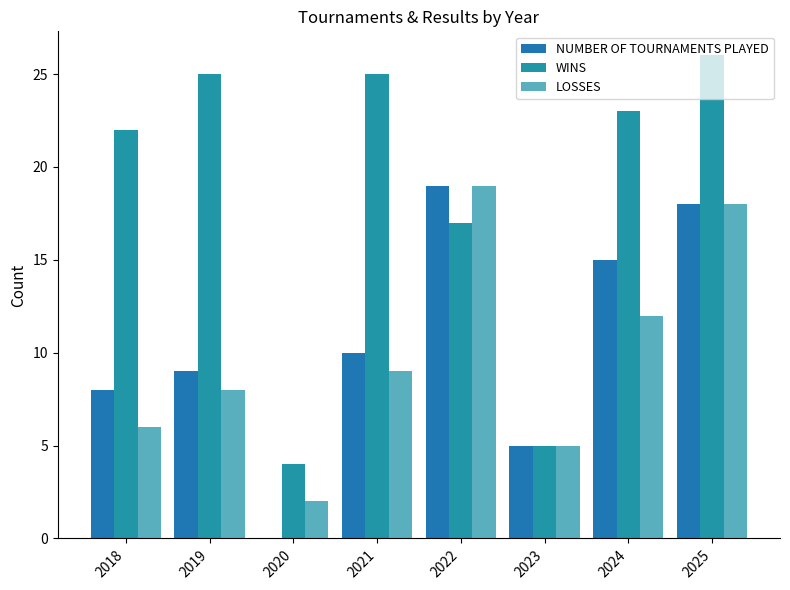

Are the bars horizontal?

No